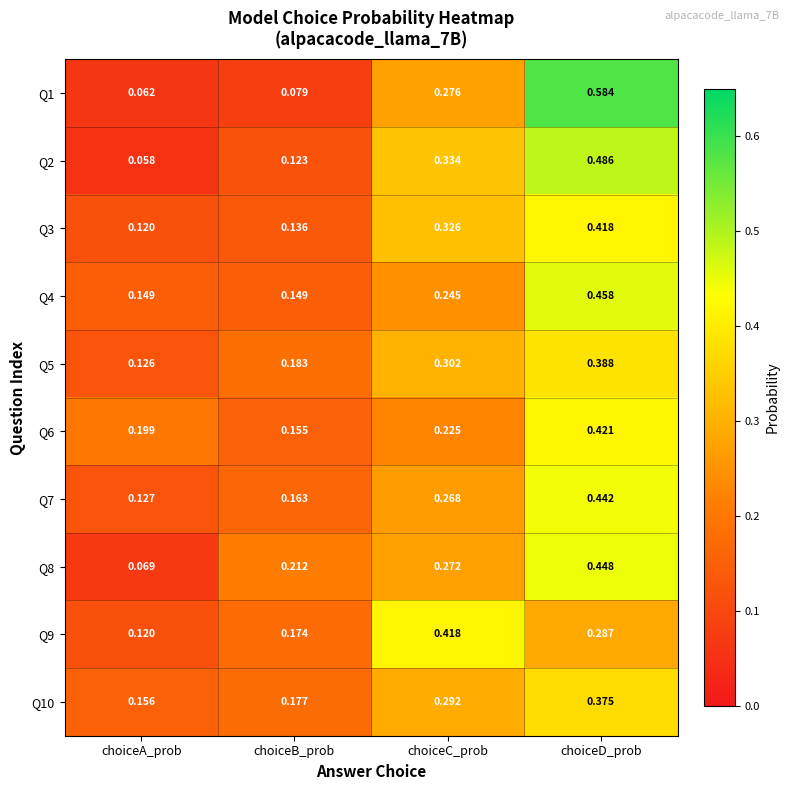

At which label does Q3 reach its peak?

choiceD_prob